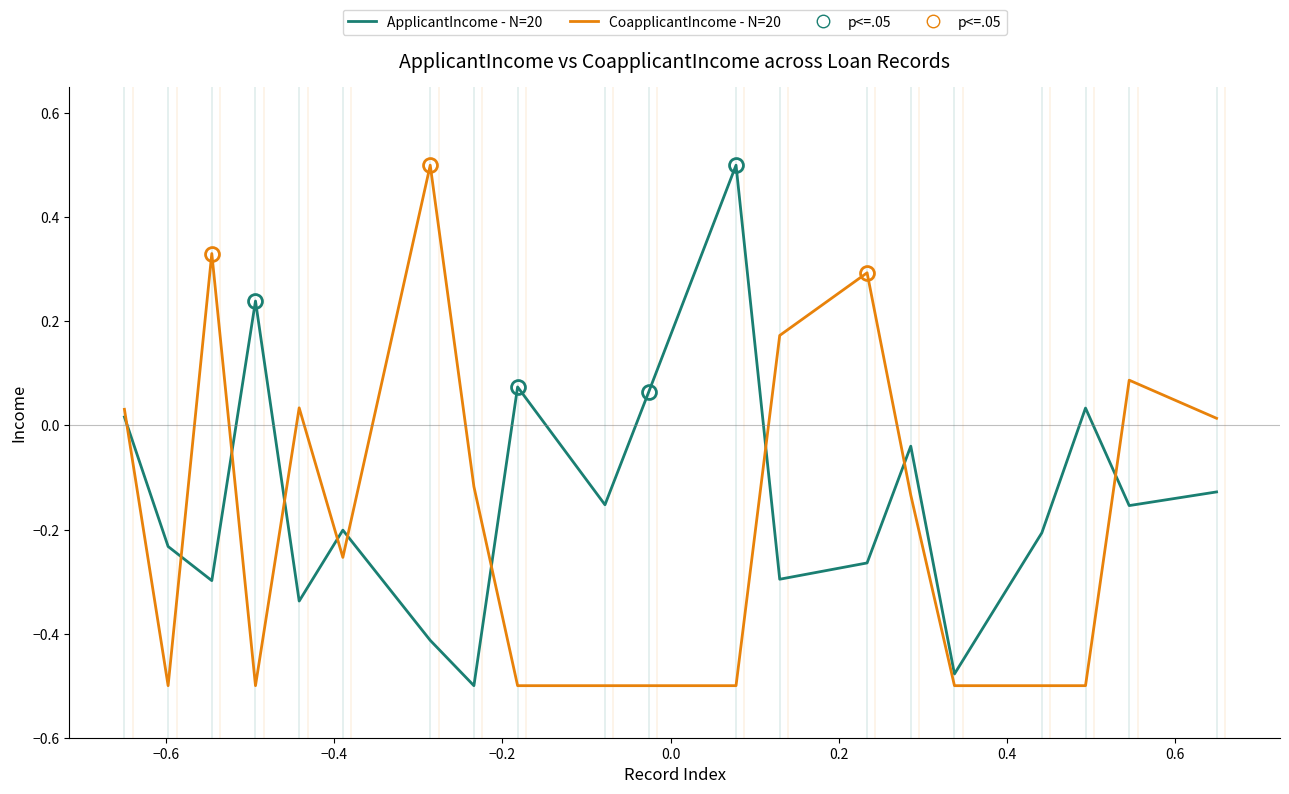

What is the maximum value shown in the chart?

0.5